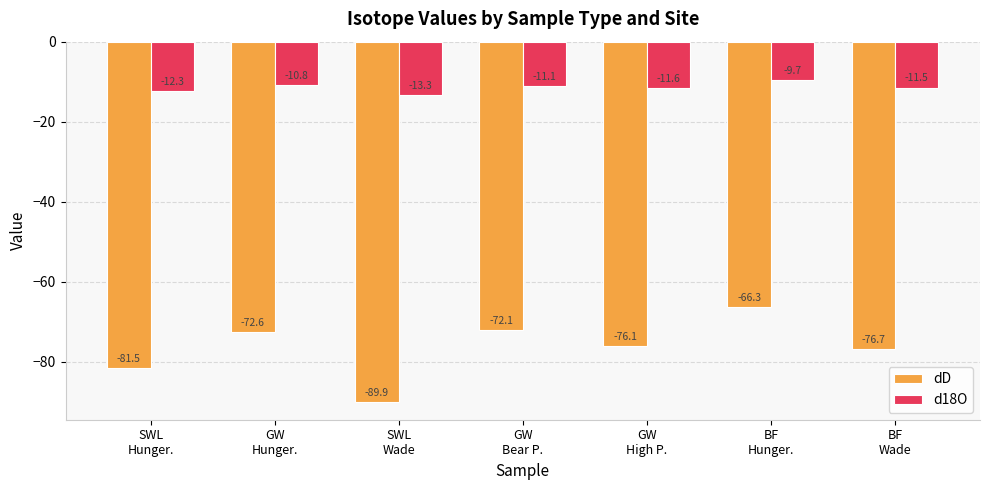

Is it true that d18O equals -15.7 at GW
High P.?

False